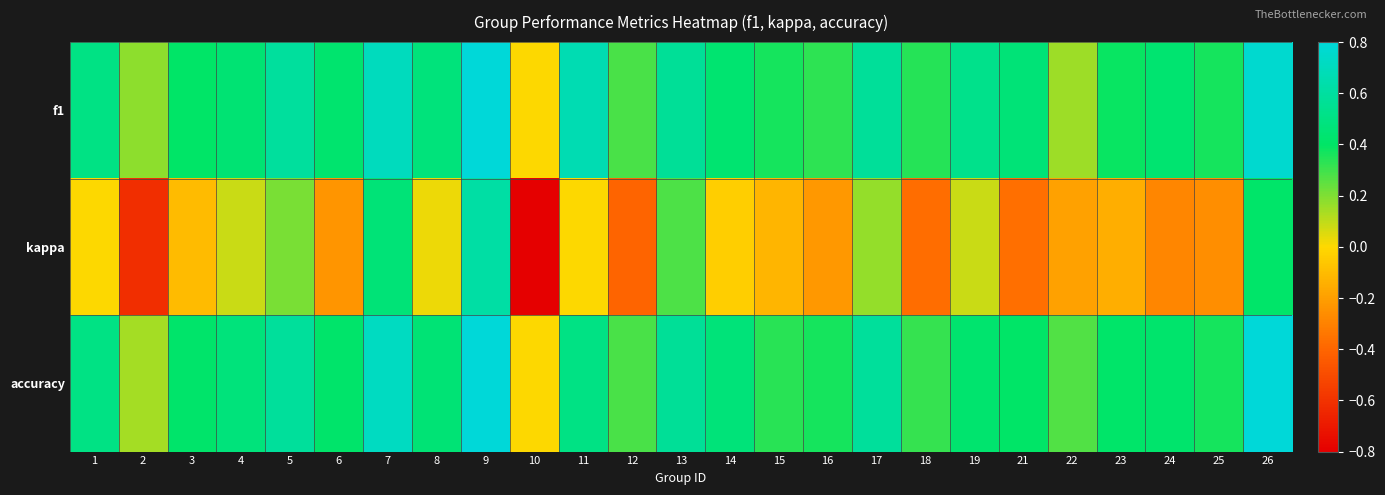

Reading left to right, list all the values displayed in this chart.

f1: 1=0.5	2=0.2	3=0.4	4=0.4	5=0.6	6=0.4	7=0.7	8=0.5	9=0.8	10=0.0	11=0.7	12=0.3	13=0.6	14=0.4	15=0.4	16=0.3	17=0.6	18=0.3	19=0.5	21=0.5	22=0.2	23=0.4	24=0.4	25=0.4	26=0.8
kappa: 1=0.0	2=-0.6	3=-0.1	4=0.1	5=0.2	6=-0.2	7=0.5	8=0.0	9=0.6	10=-0.8	11=0.0	12=-0.4	13=0.3	14=-0.0	15=-0.1	16=-0.2	17=0.2	18=-0.4	19=0.1	21=-0.4	22=-0.2	23=-0.1	24=-0.3	25=-0.3	26=0.4
accuracy: 1=0.5	2=0.1	3=0.4	4=0.5	5=0.6	6=0.4	7=0.7	8=0.5	9=0.8	10=0.0	11=0.5	12=0.3	13=0.6	14=0.5	15=0.3	16=0.4	17=0.6	18=0.3	19=0.4	21=0.4	22=0.3	23=0.4	24=0.4	25=0.4	26=0.8